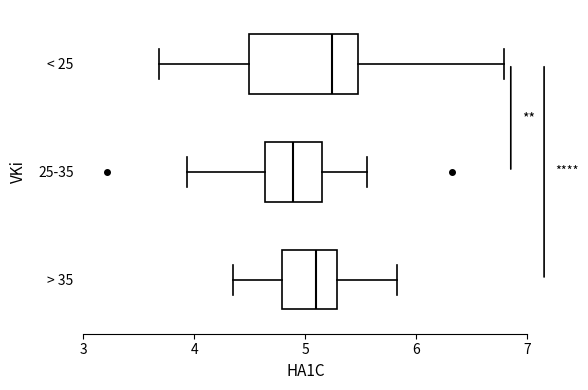

Which box has the furthest to the right median line?

< 25